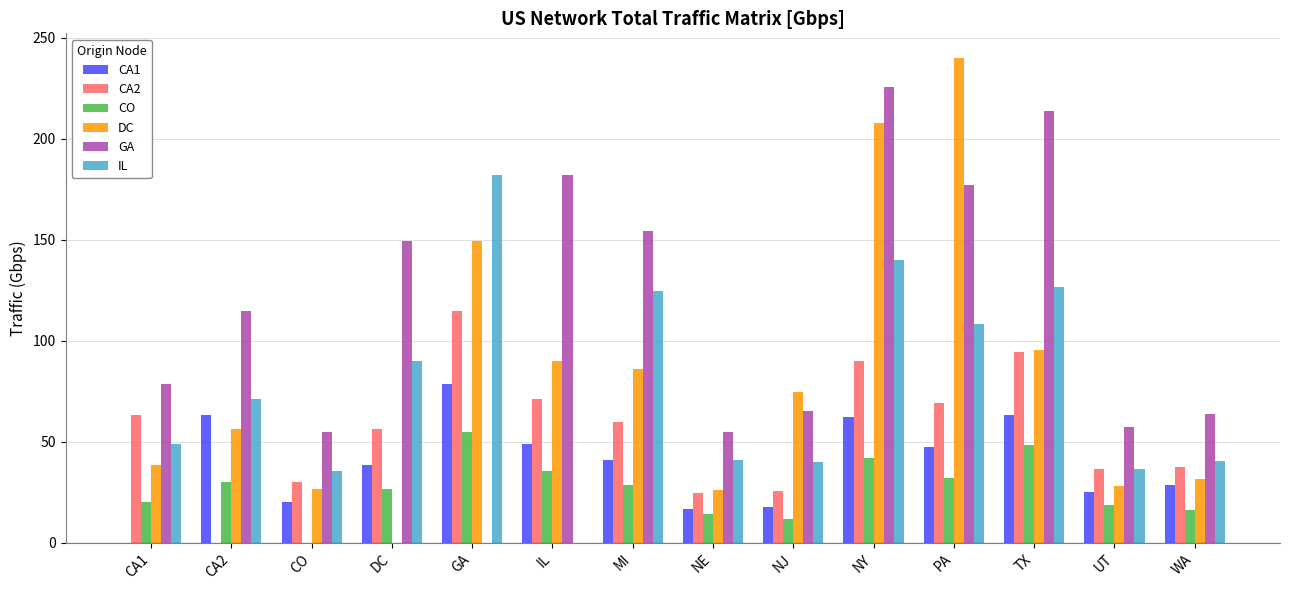

What value does the CA1 series have at CO?

20.1